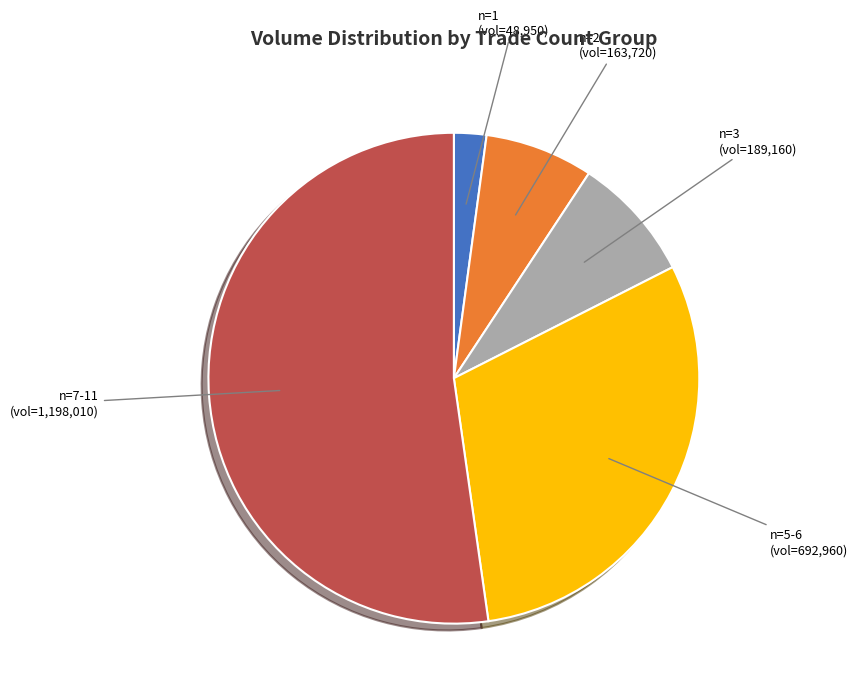

Is there any slice that represents more than half of the pie?

Yes